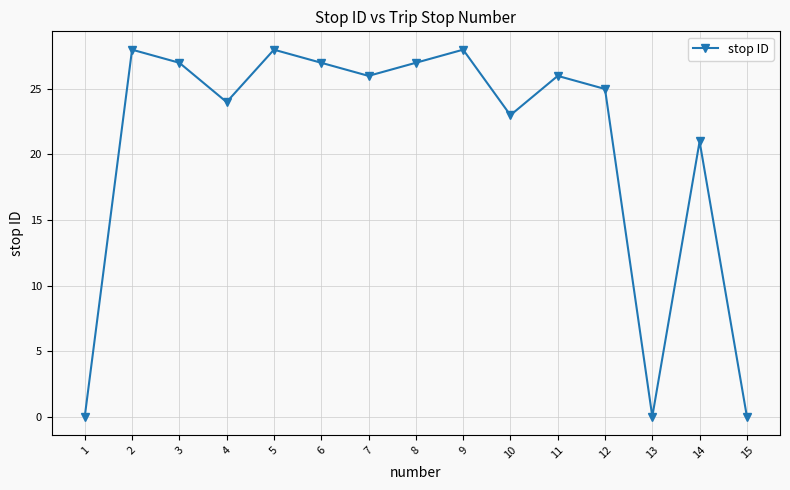

Does the chart display data point markers on the line(s)?

Yes